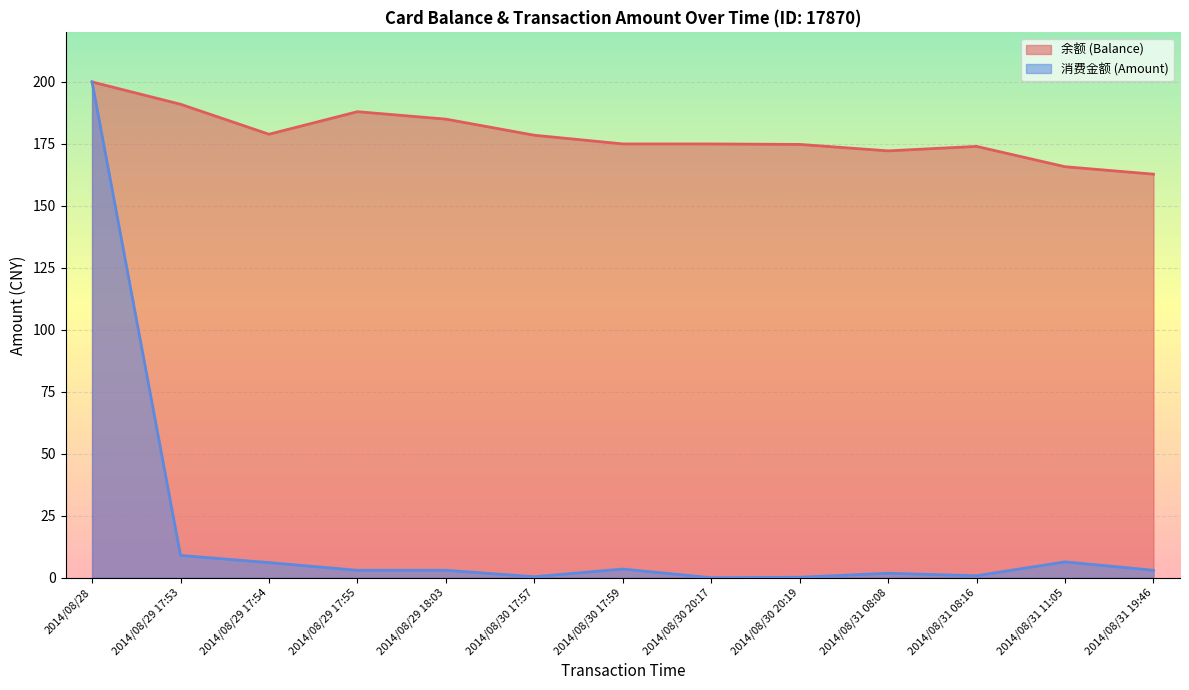

How many data points in 消费金额 (Amount) are above 3?

5